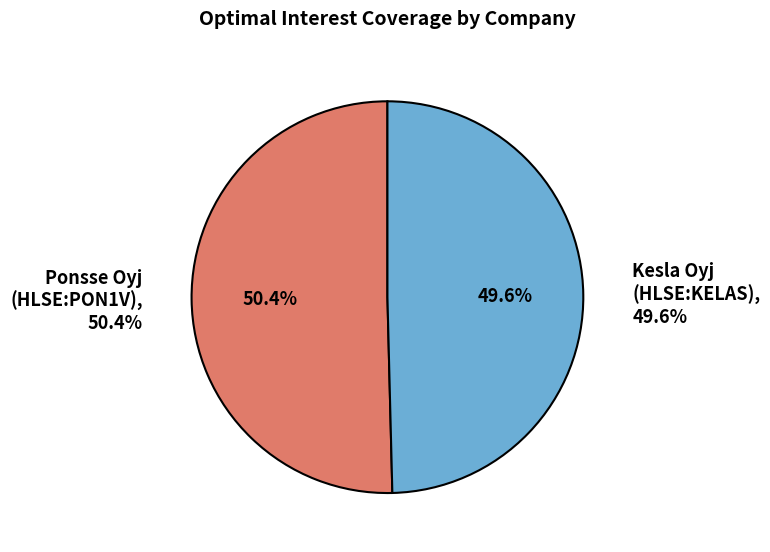

How many slices are in this pie chart?

2